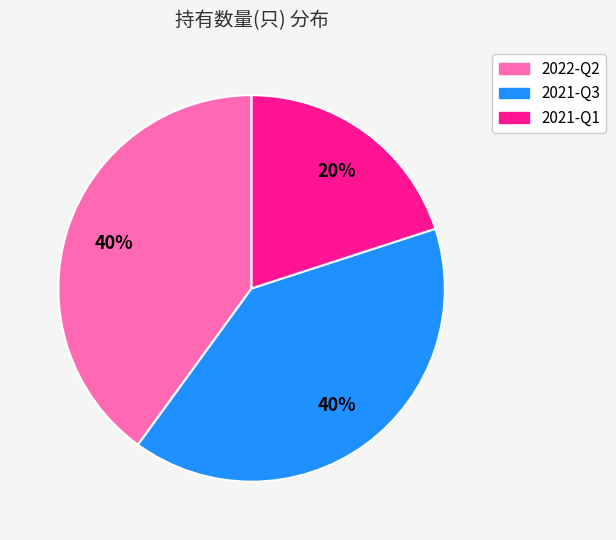

What is the ratio of the value at 2022-Q2 to the value at 2021-Q1?

2.0